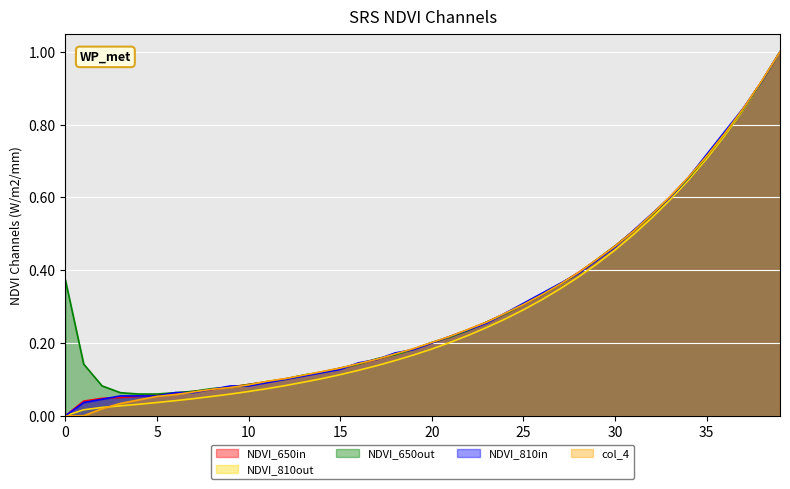

The NDVI_810out series shows 0.7 at 35. True or false?

True